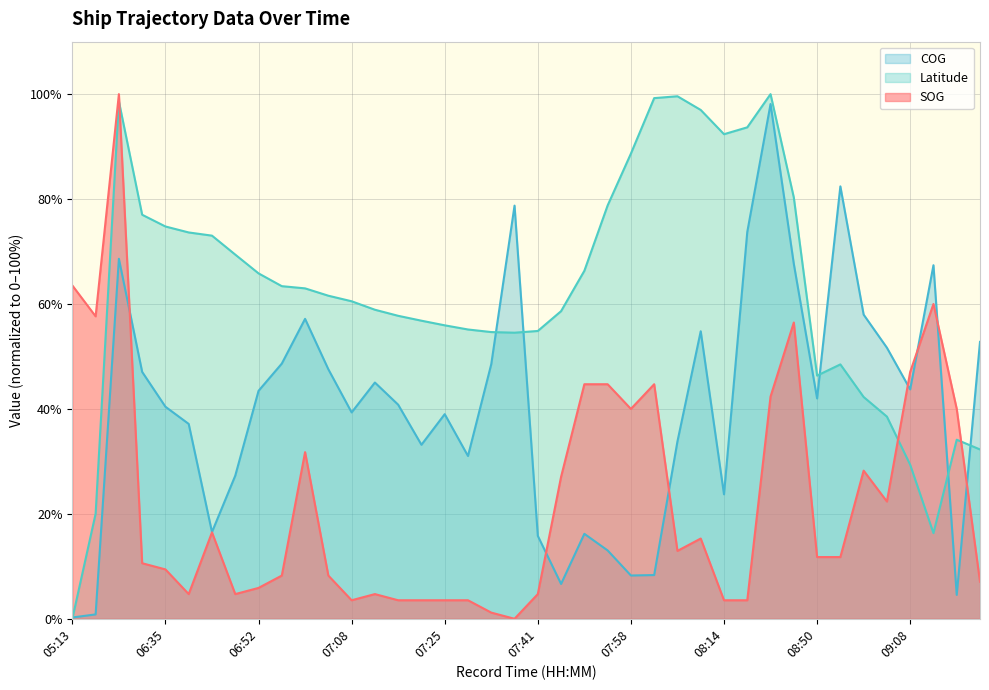

Between which two adjacent categories do SOG and COG first intersect?

06:24 and 06:31